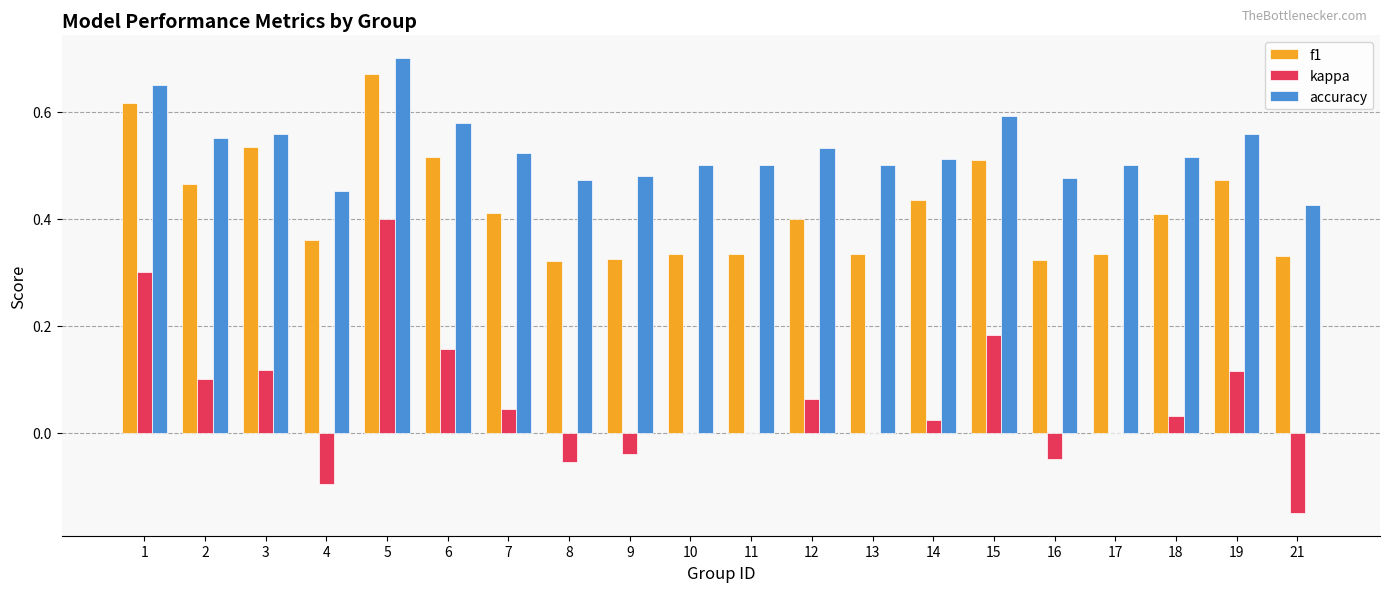

Are the bars horizontal?

No